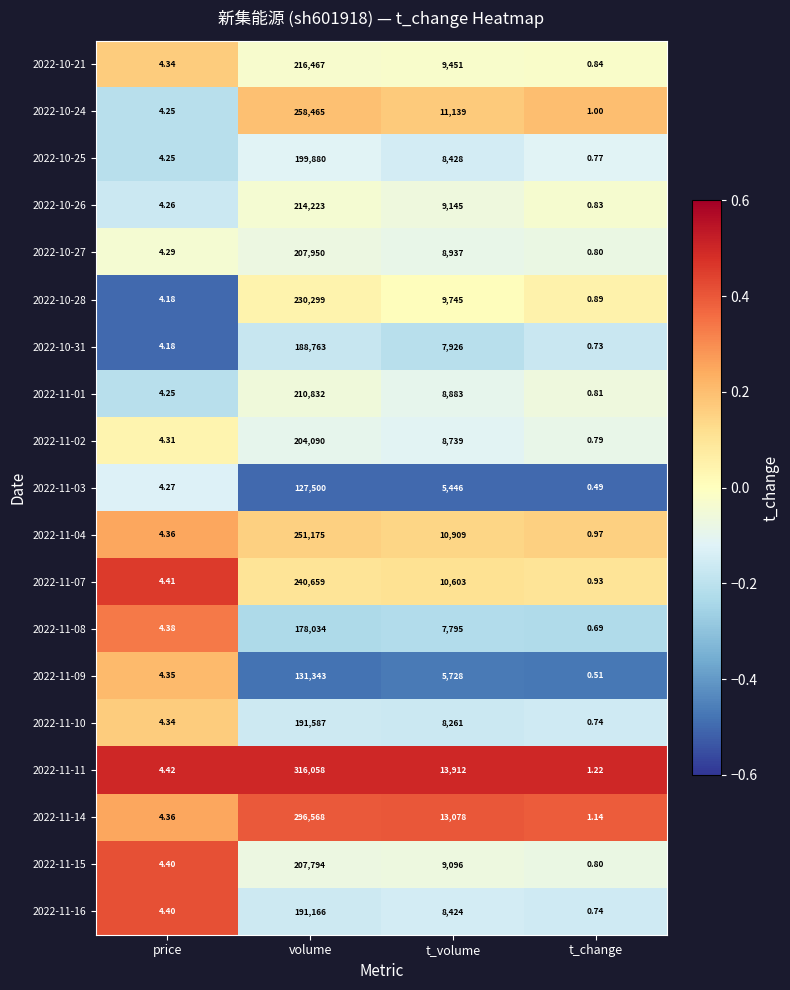

What is the total value across all series at t_change?

15.7